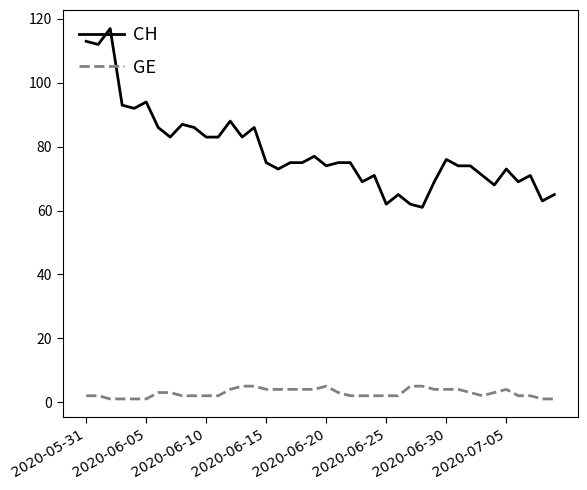

Which series has the largest range (max minus min)?

CH